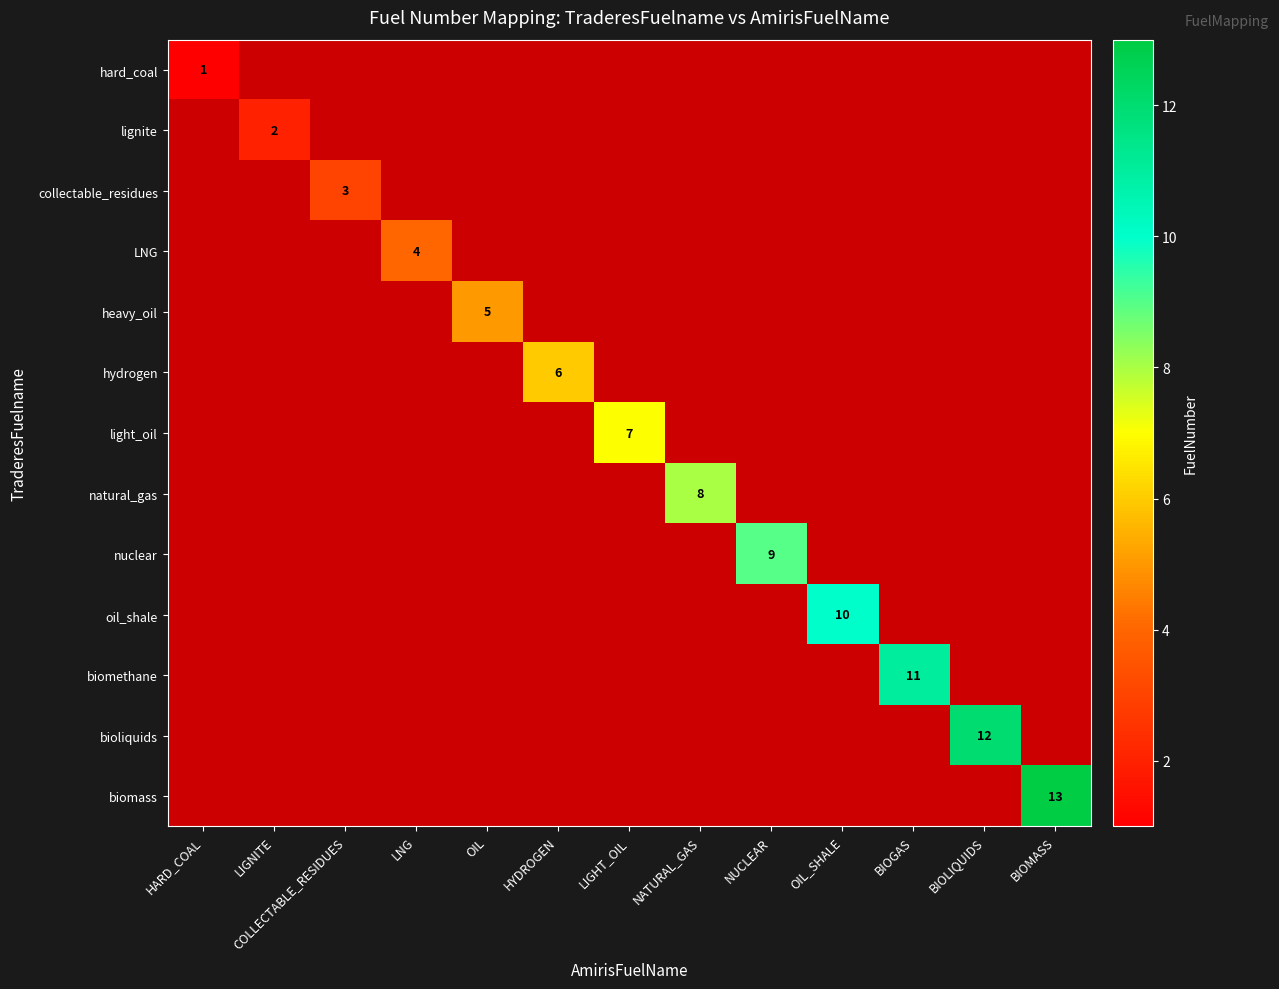

The value of biomethane at BIOGAS is 17. True or false?

False